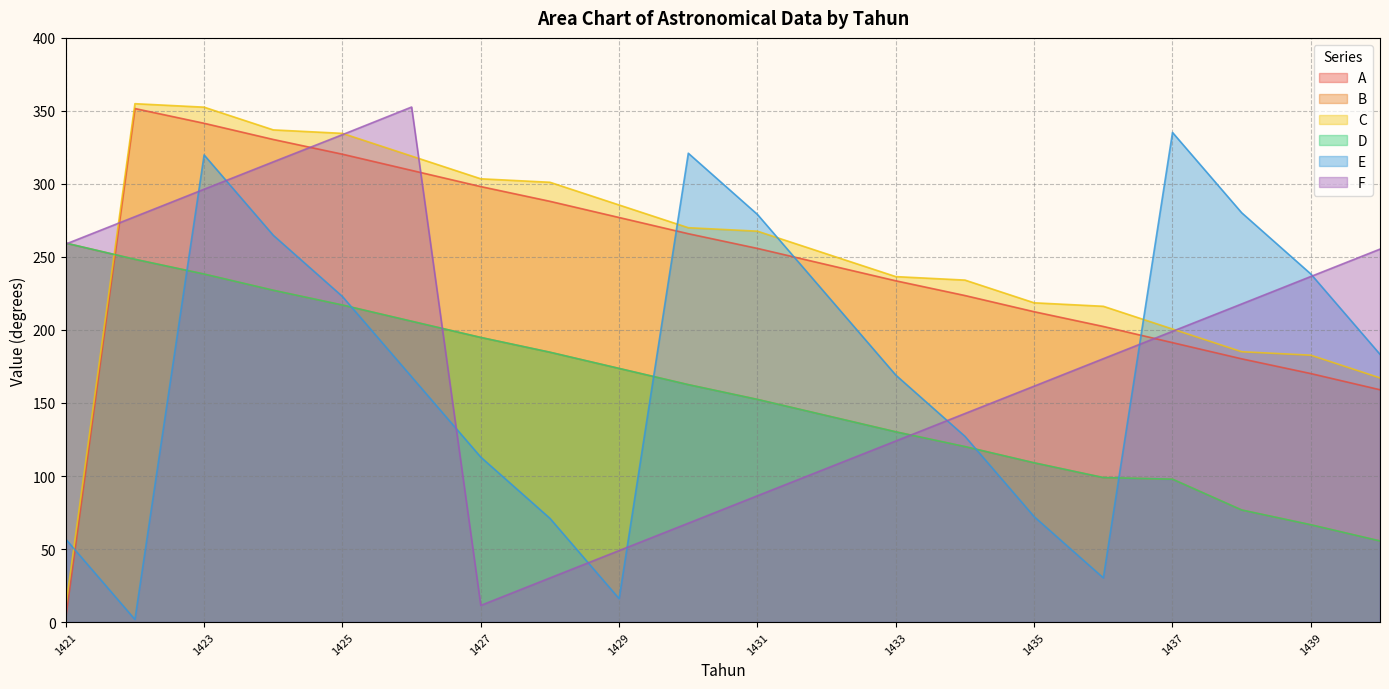

What is the total value across all series at 1423?

1786.9